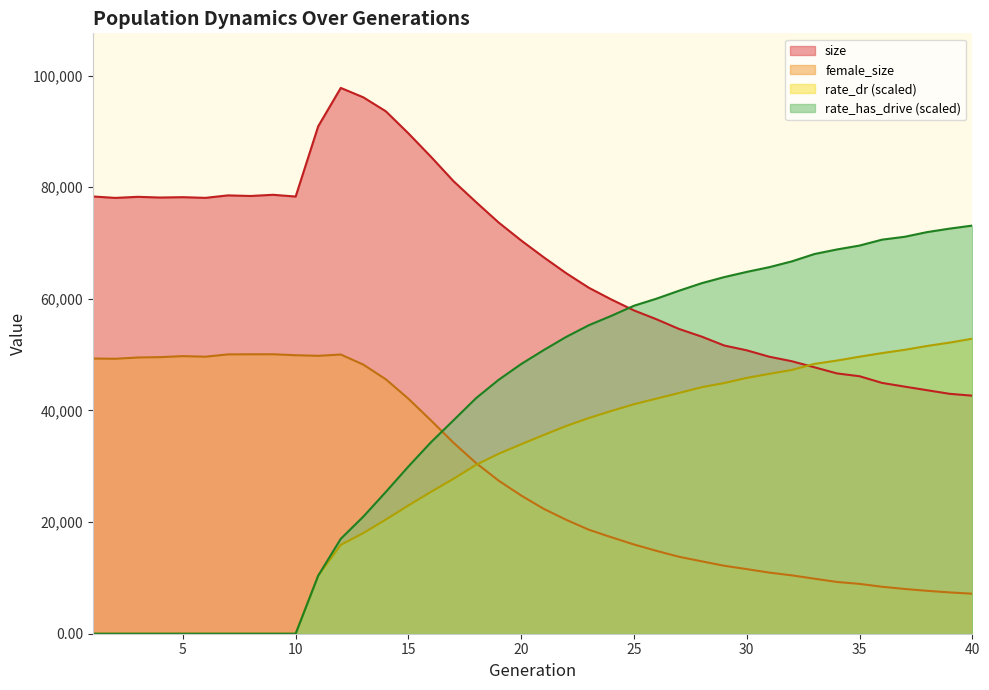

What is the difference between the highest and lowest values at 13?

78073.6